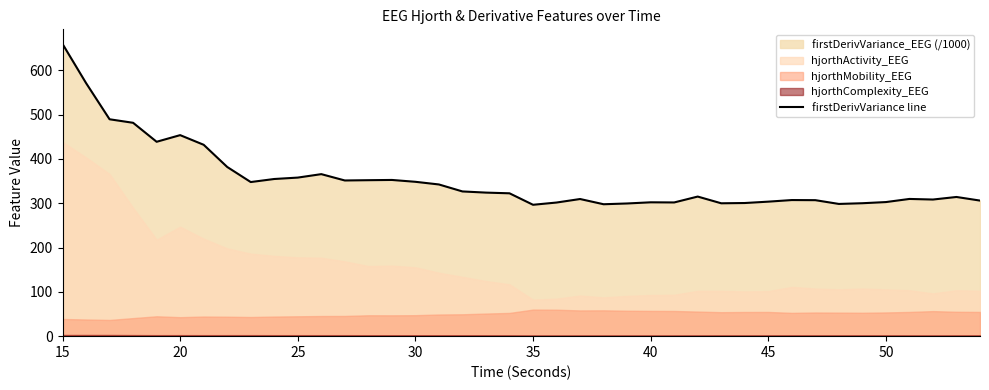

What is the average value?

353.5